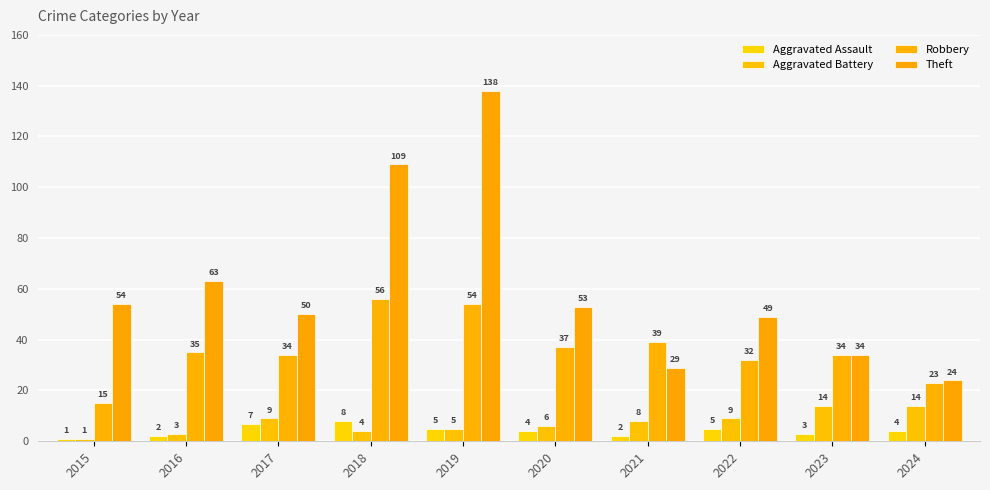

How many distinct data groups are displayed?

4